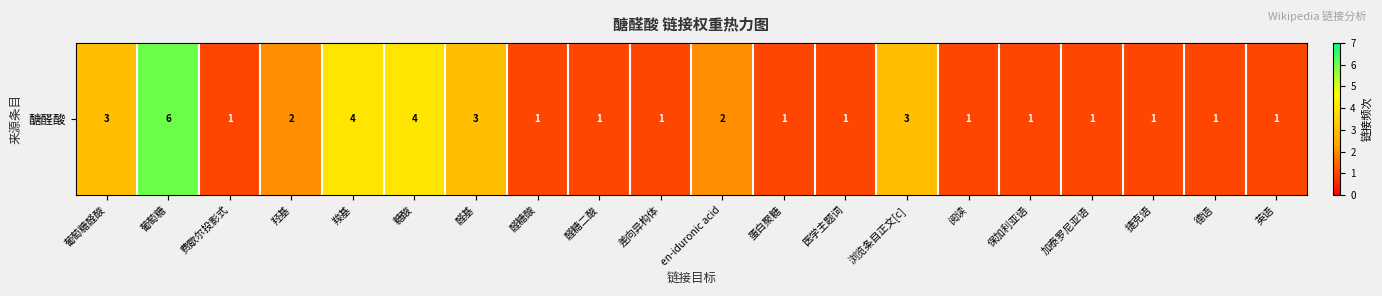

What is the smallest value displayed?

1